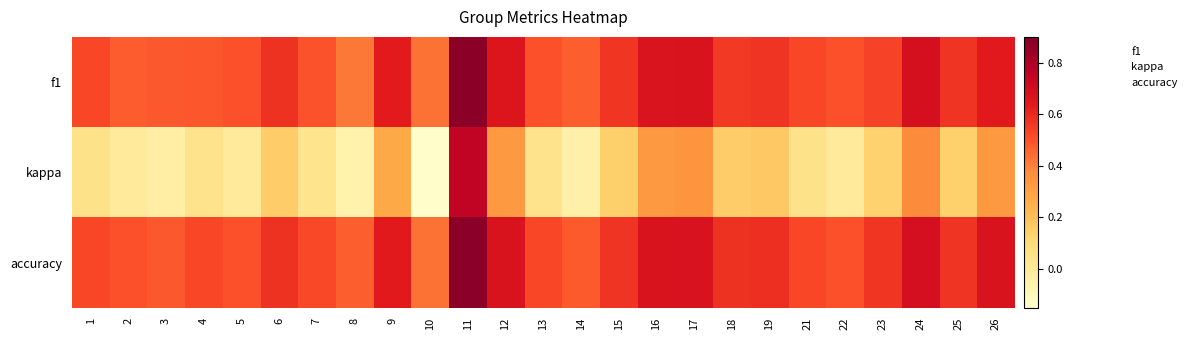

Reading left to right, list all the values displayed in this chart.

f1: 1=0.5	2=0.5	3=0.5	4=0.5	5=0.5	6=0.6	7=0.5	8=0.4	9=0.6	10=0.4	11=0.9	12=0.7	13=0.5	14=0.5	15=0.6	16=0.7	17=0.7	18=0.6	19=0.6	21=0.5	22=0.5	23=0.5	24=0.7	25=0.6	26=0.6
kappa: 1=0.0	2=0.0	3=-0.0	4=0.0	5=0.0	6=0.2	7=0.0	8=-0.1	9=0.3	10=-0.1	11=0.8	12=0.3	13=0.0	14=-0.0	15=0.1	16=0.3	17=0.3	18=0.2	19=0.2	21=0.1	22=0.0	23=0.1	24=0.4	25=0.1	26=0.3
accuracy: 1=0.5	2=0.5	3=0.5	4=0.5	5=0.5	6=0.6	7=0.5	8=0.5	9=0.6	10=0.4	11=0.9	12=0.7	13=0.5	14=0.5	15=0.6	16=0.7	17=0.7	18=0.6	19=0.6	21=0.5	22=0.5	23=0.6	24=0.7	25=0.6	26=0.7